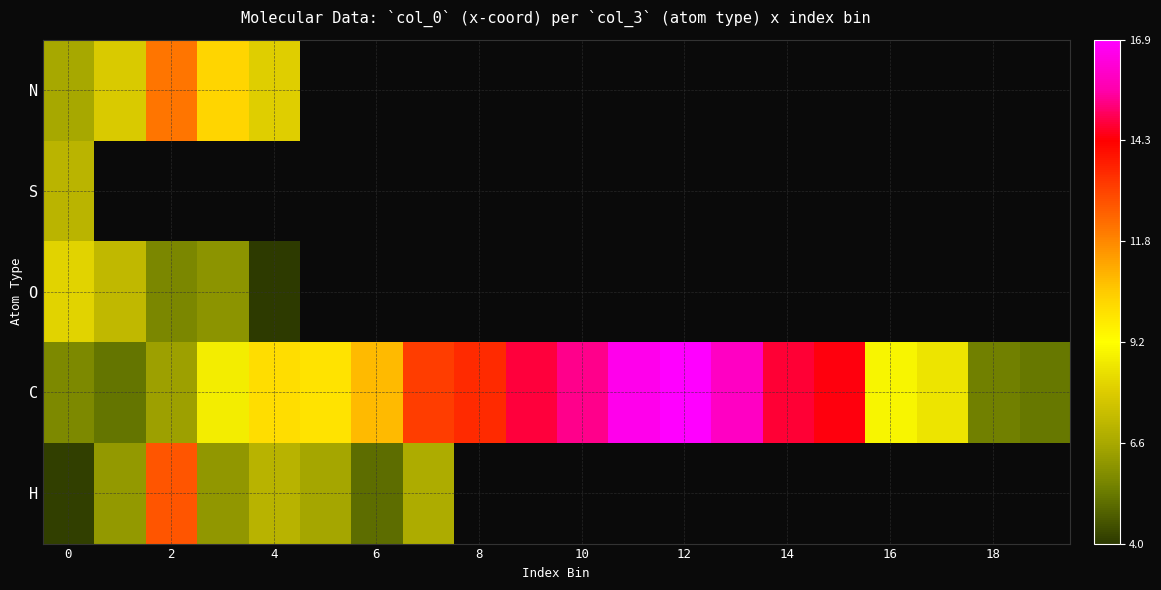

Which series has the largest total across all categories?

C